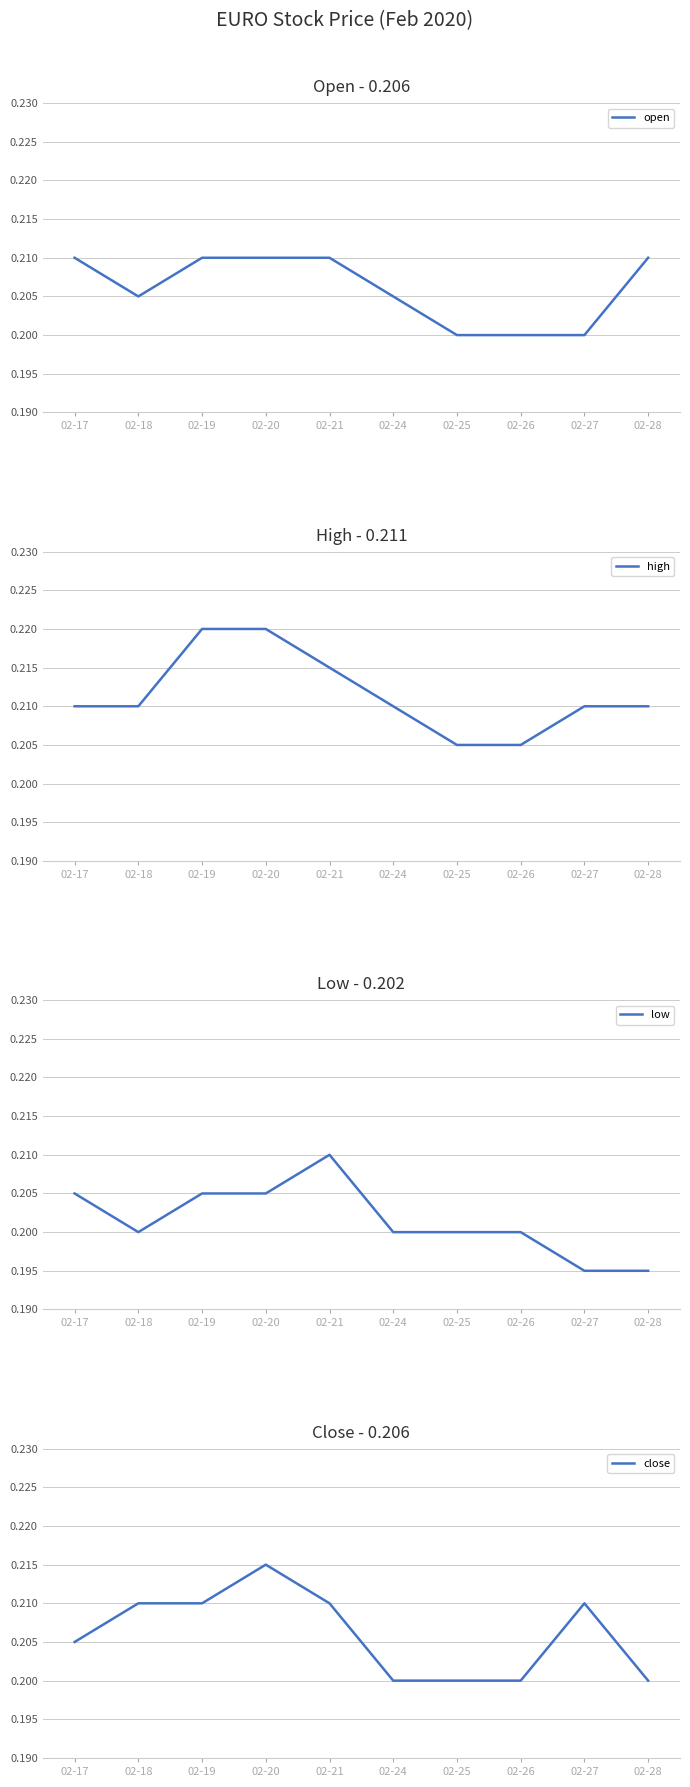

What is the total value across all series at 02-24?

0.8